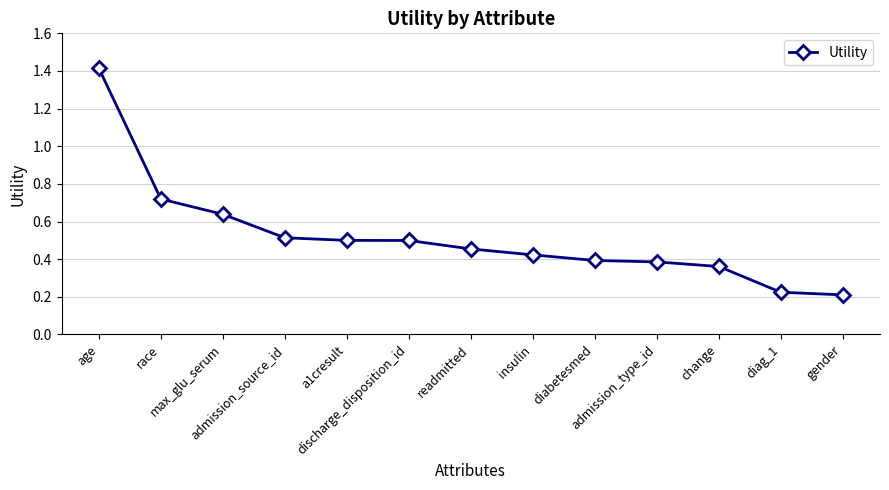

Does the chart have visible grid lines?

Yes